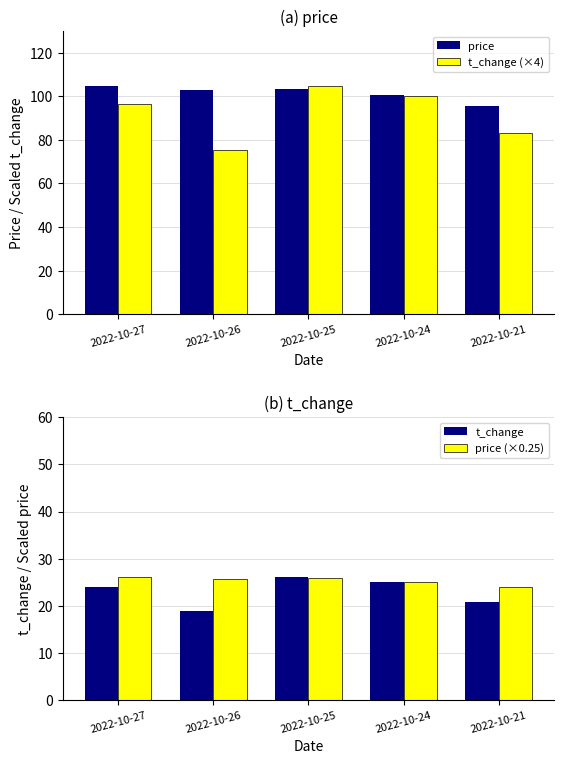

Reading left to right, transcribe all the data shown in this chart.

price: 104.7	103.0	103.5	100.7	95.7
t_change (×4): 96.4	75.3	104.6	100.0	83.4
t_change: 24.1	18.8	26.1	25.0	20.8
price (×0.25): 26.2	25.8	25.9	25.2	23.9